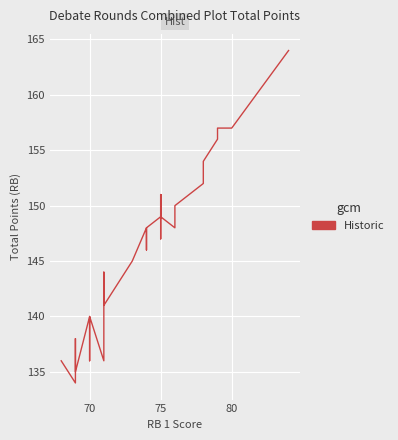

What is the value of the 22nd point from the left?

149